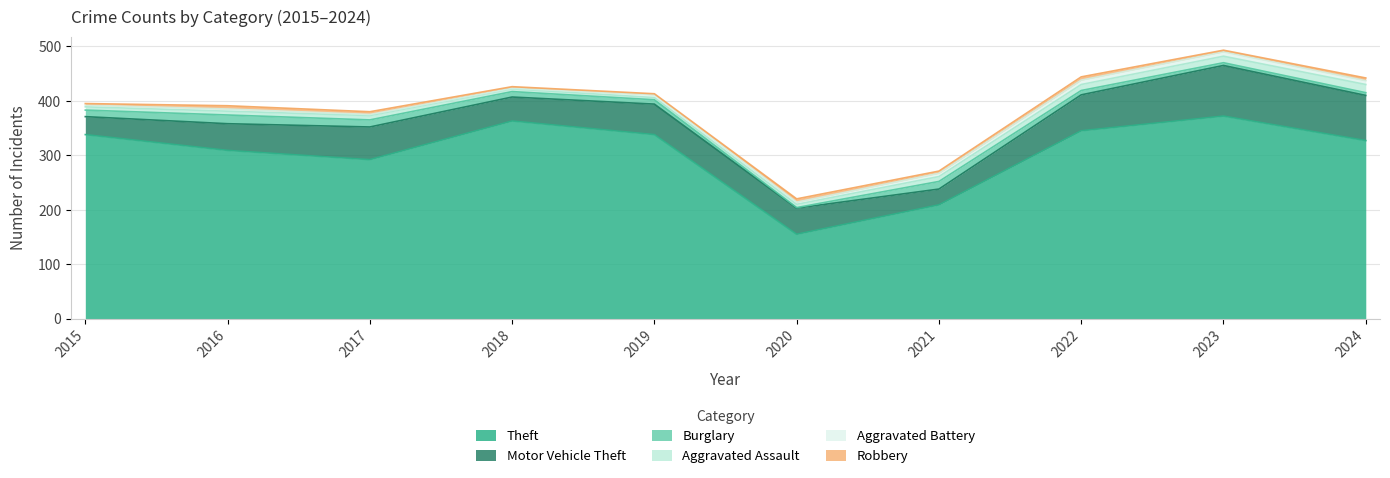

Is it true that Motor Vehicle Theft equals 66 at 2022?

True